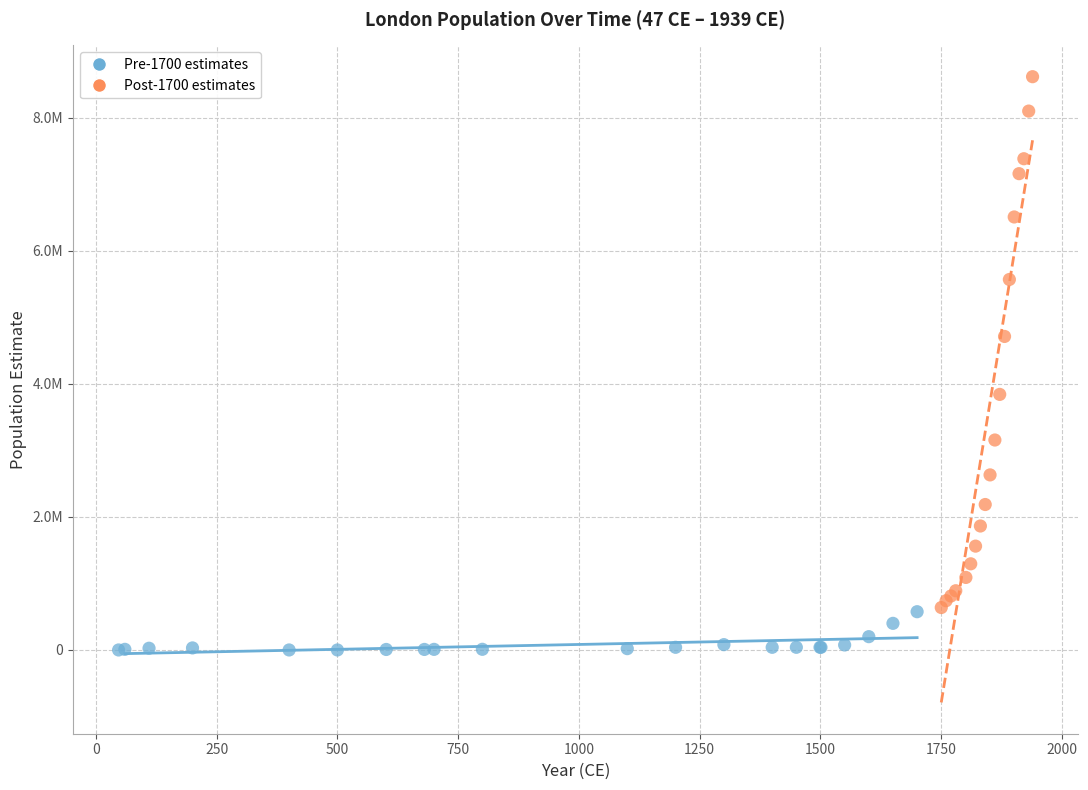

Which series has the largest Y range (max minus min)?

Post-1700 estimates